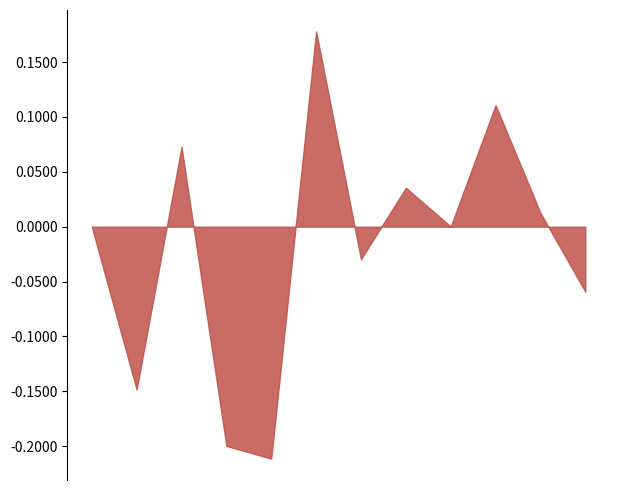

Rank the categories by value from highest to lowest.

2021-08-01, 2022-02-01, 2021-11-01, 2024-02-01, 2023-11-01, 2022-05-01, 2024-05-01, 2023-08-01, 2023-05-01, 2022-11-01, 2023-02-01, 2022-08-01